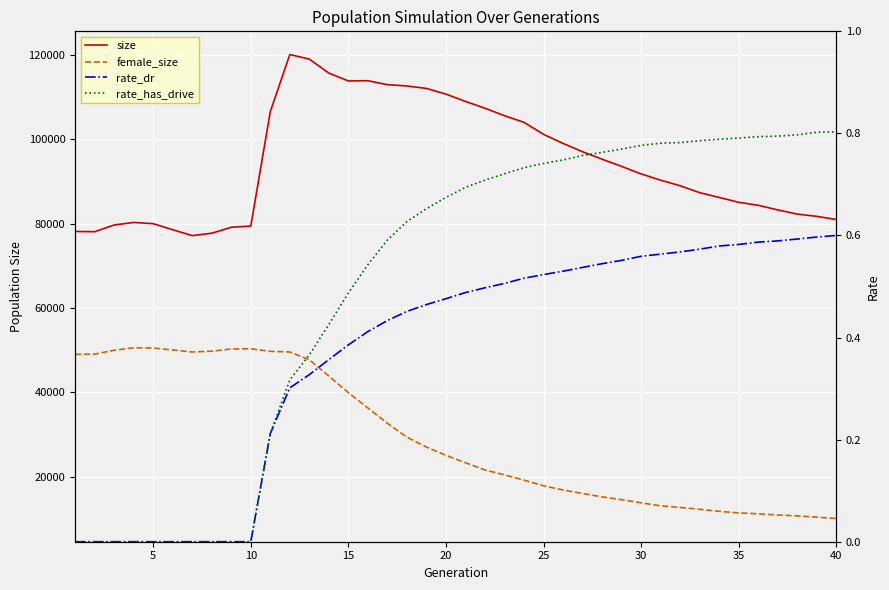

Is this an area chart (filled region under the line)?

No